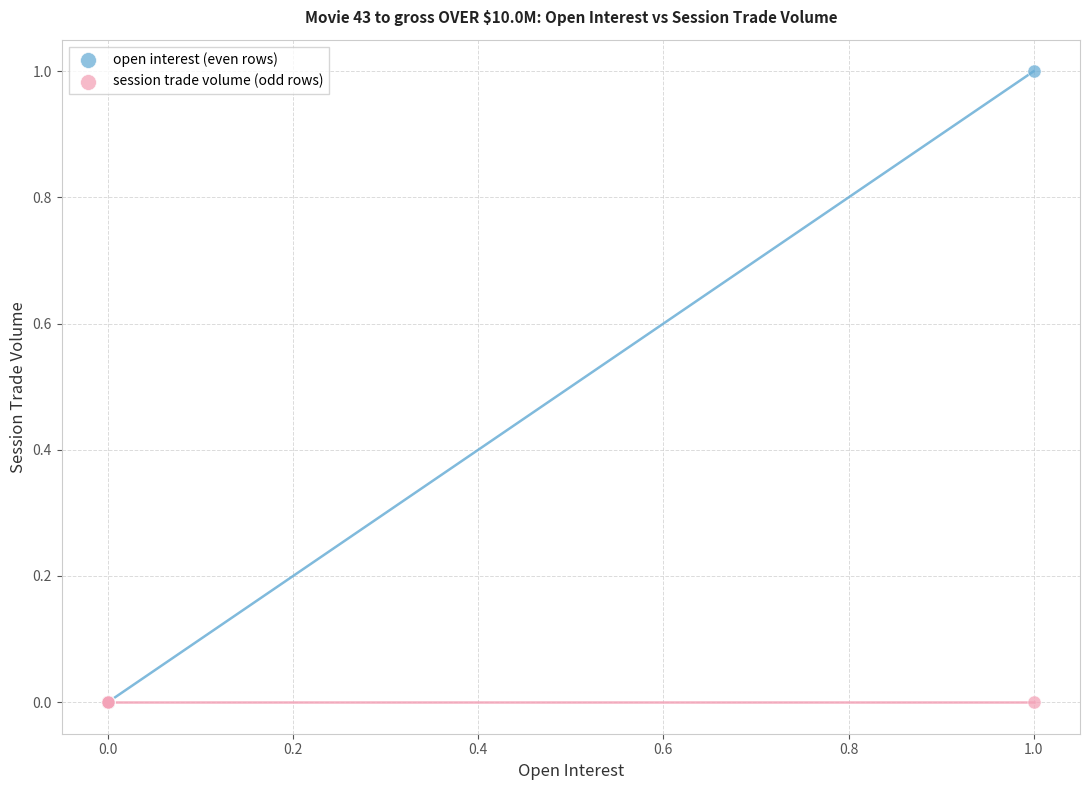

What are all the series names shown in the legend?

open interest (even rows), session trade volume (odd rows)